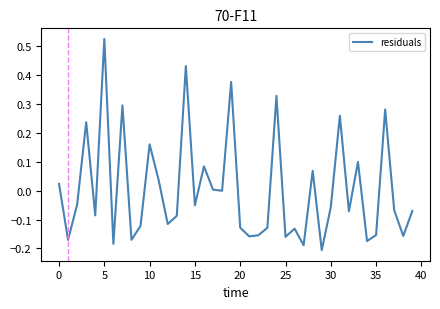

What is the difference between the maximum and minimum values?

0.7